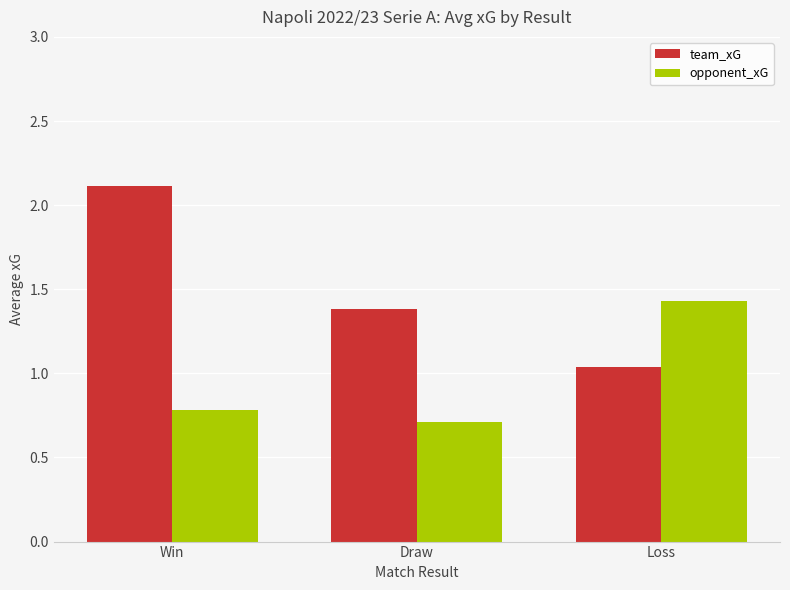

List the labels in order of team_xG value, largest first.

Win, Draw, Loss